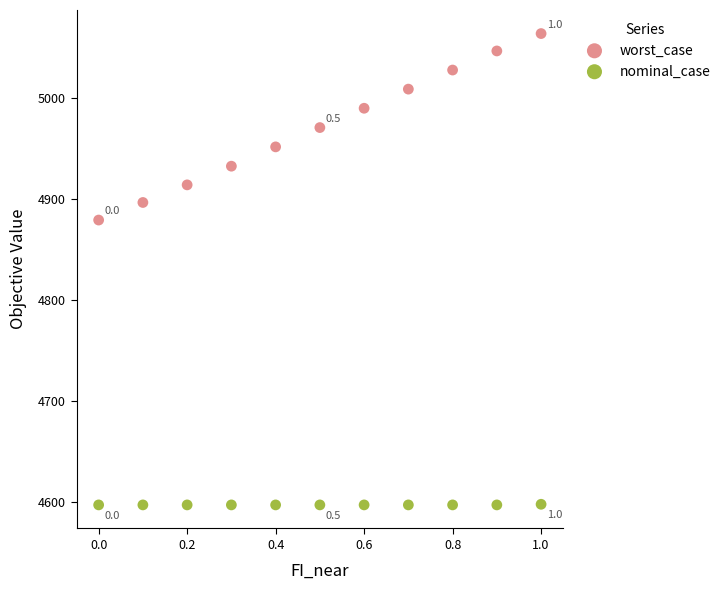

Across all series, what Y value is closest to 4830?

4879.6